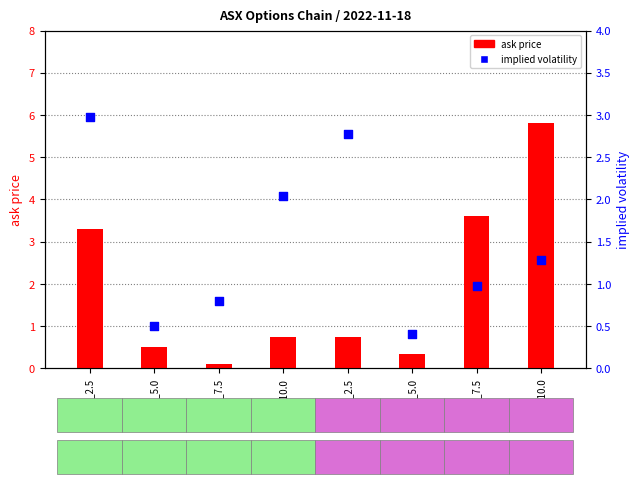

At how many categories does at least one series exceed 2?

5